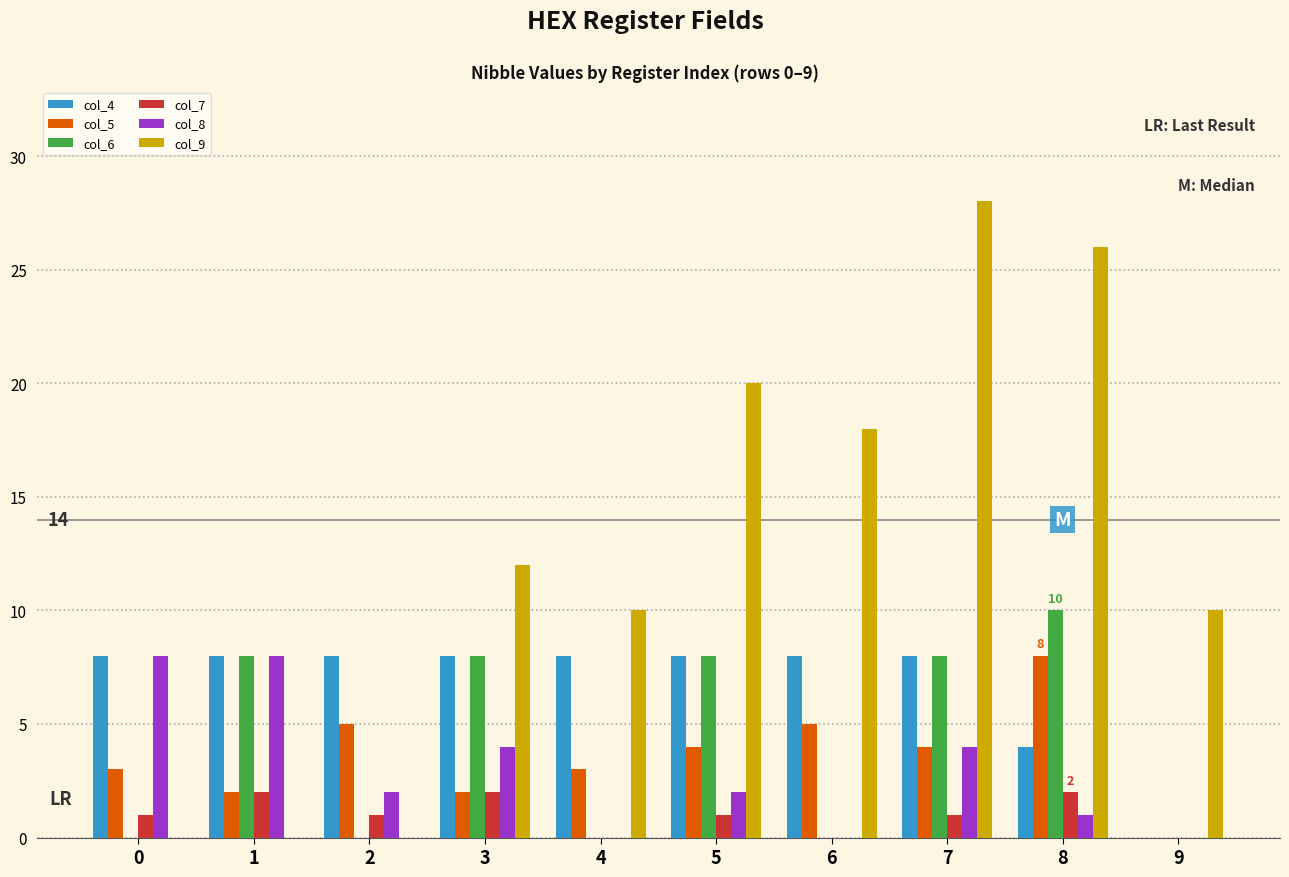

How many series are shown in this chart?

6